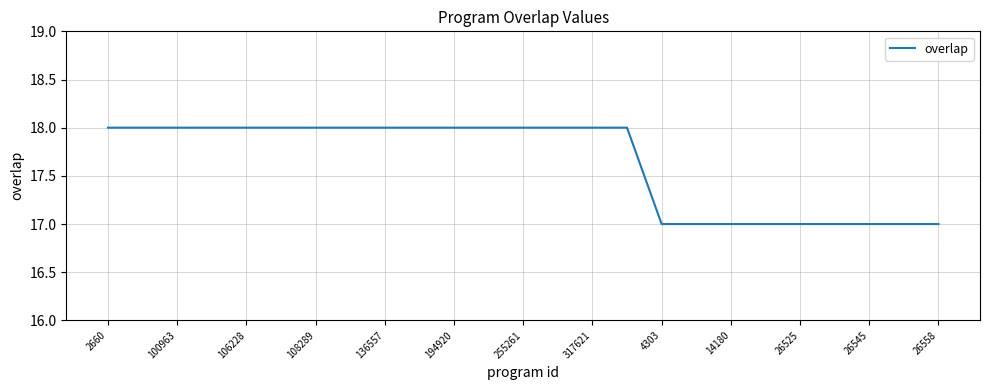

What is the greatest value displayed?

18